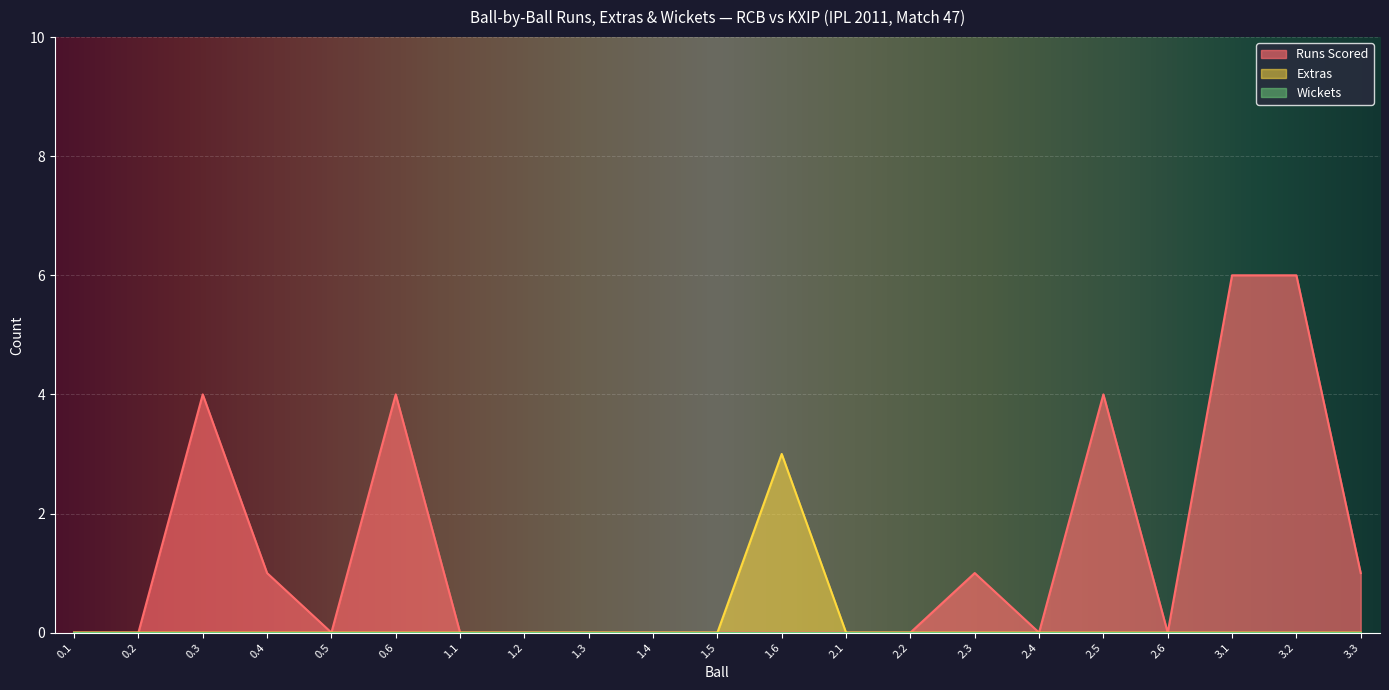

What is the value of the Runs Scored point at the 17th from the left?

4